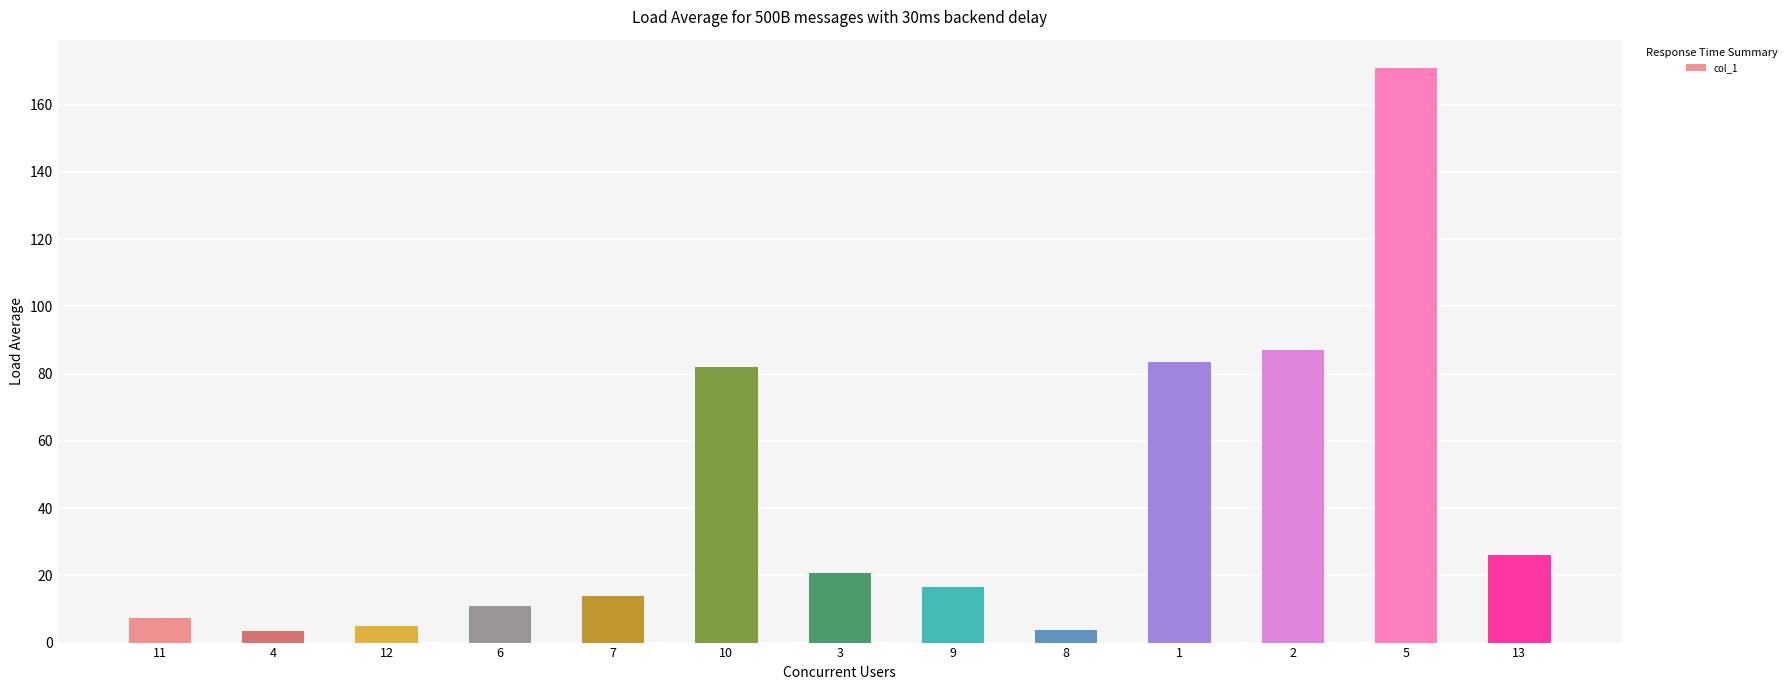

At which label is the value closest to 87?

2